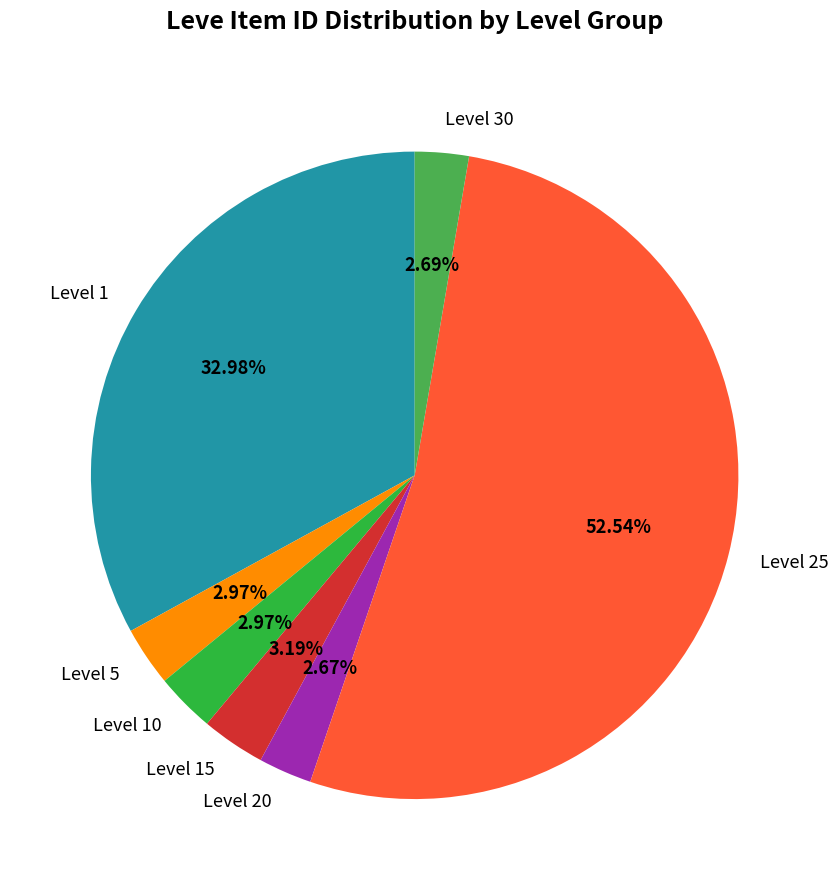

Combined, do Level 30 and Level 10 account for over 50%?

No